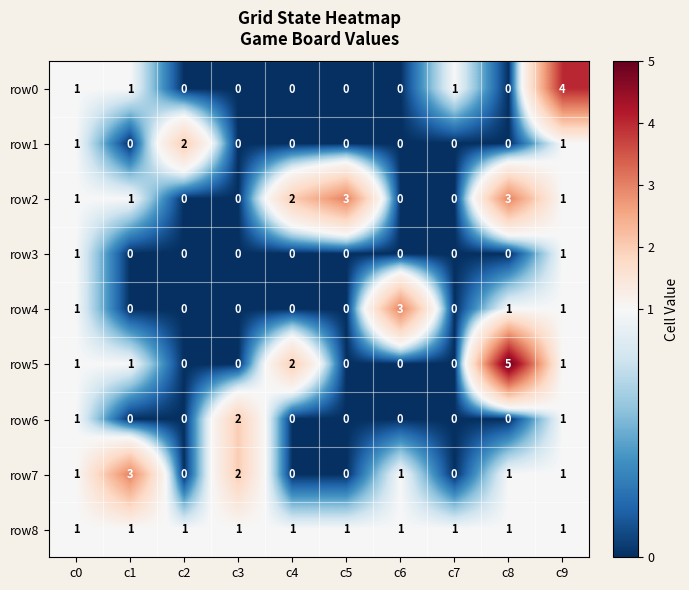

What is the difference between the maximum and minimum values in the row2 series?

3